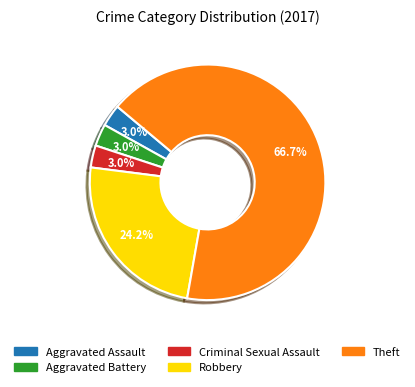

Does Theft account for over 50% of the chart?

Yes